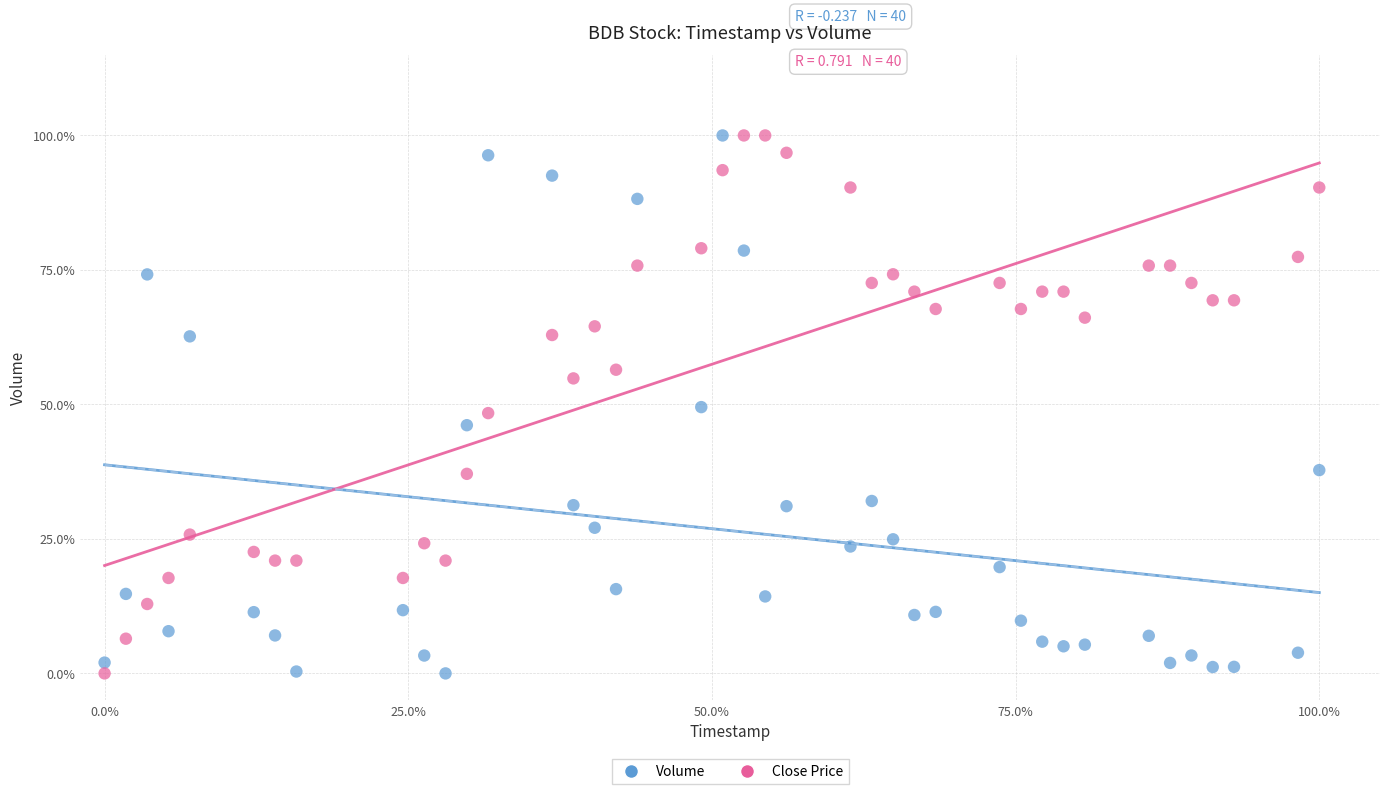

What are all the series names shown in the legend?

Volume, Close Price